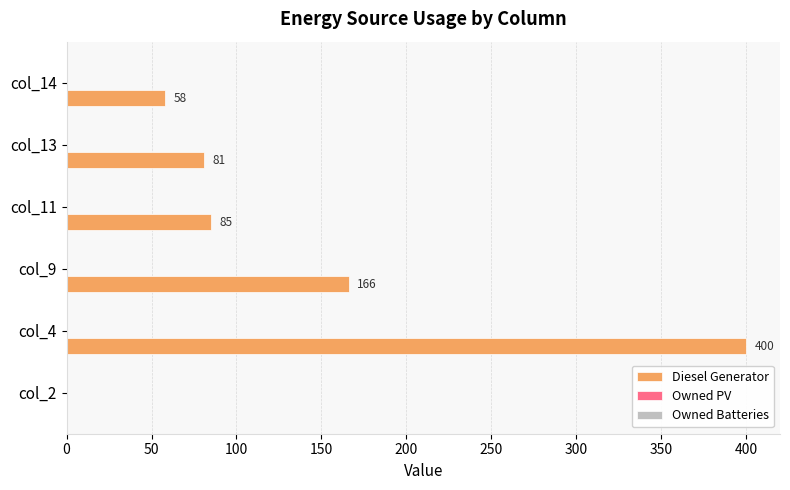

What value does the data have at col_13?

81